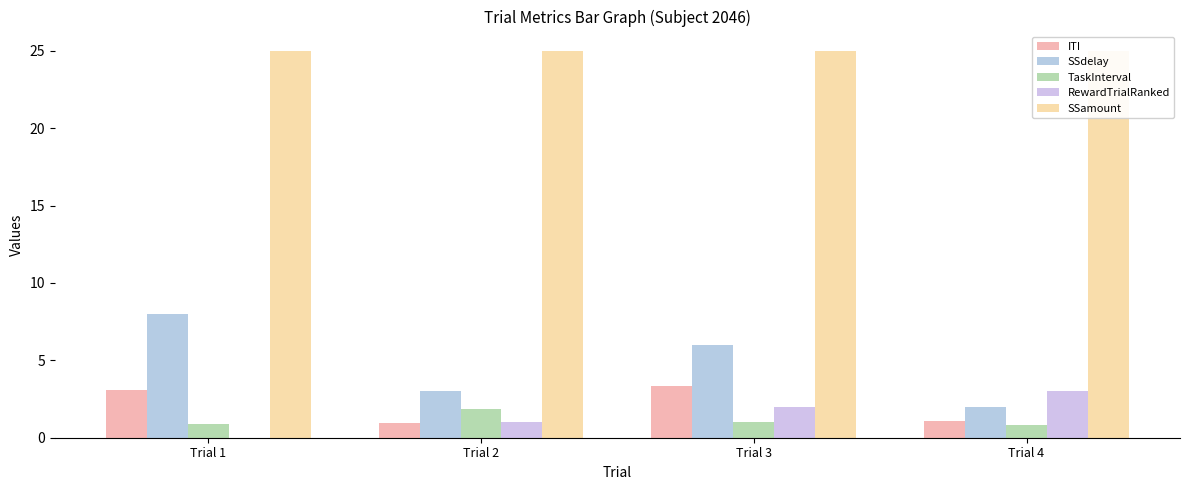

At how many categories does at least one series exceed 14?

4